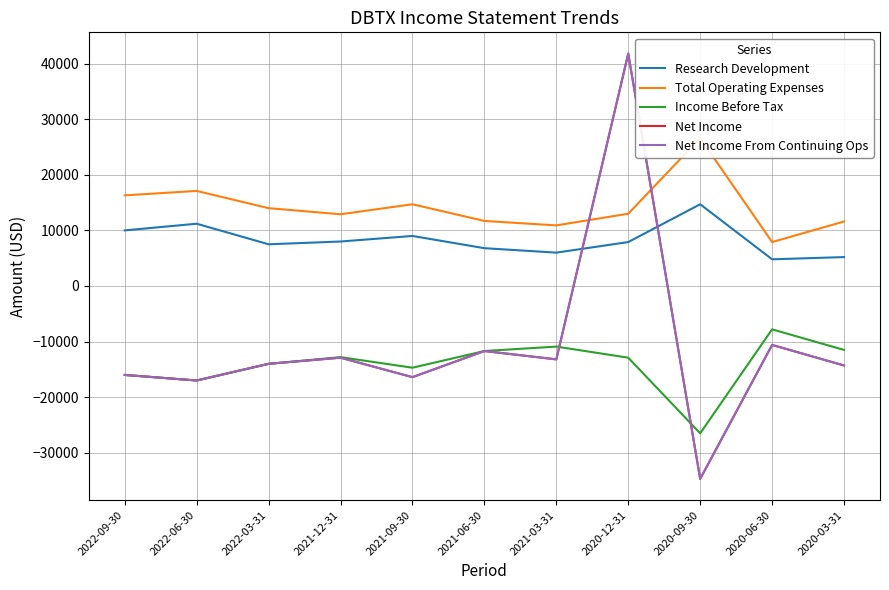

What is the total value across all series at 2021-12-31?

-17700